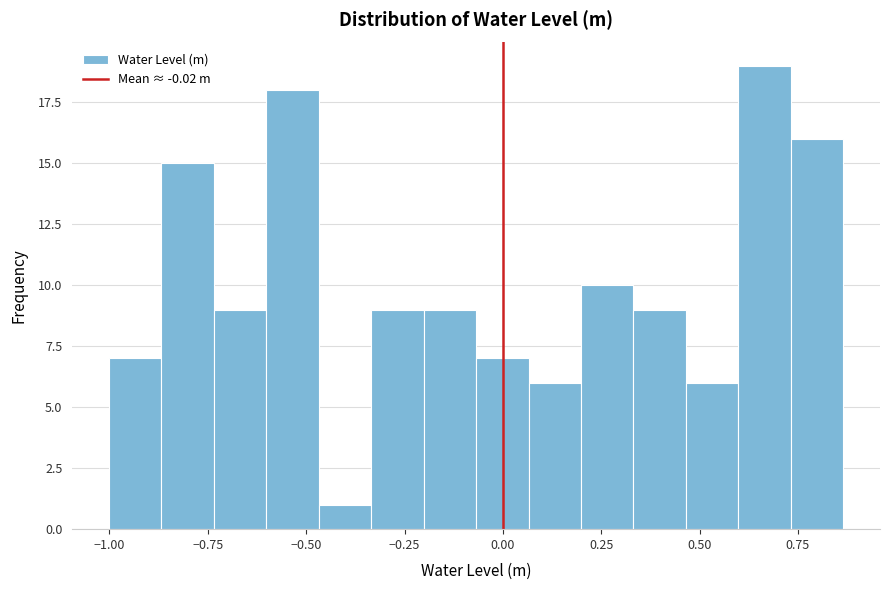

Read against the x-axis, roughly where is the centre of the tallest bar?

0.65